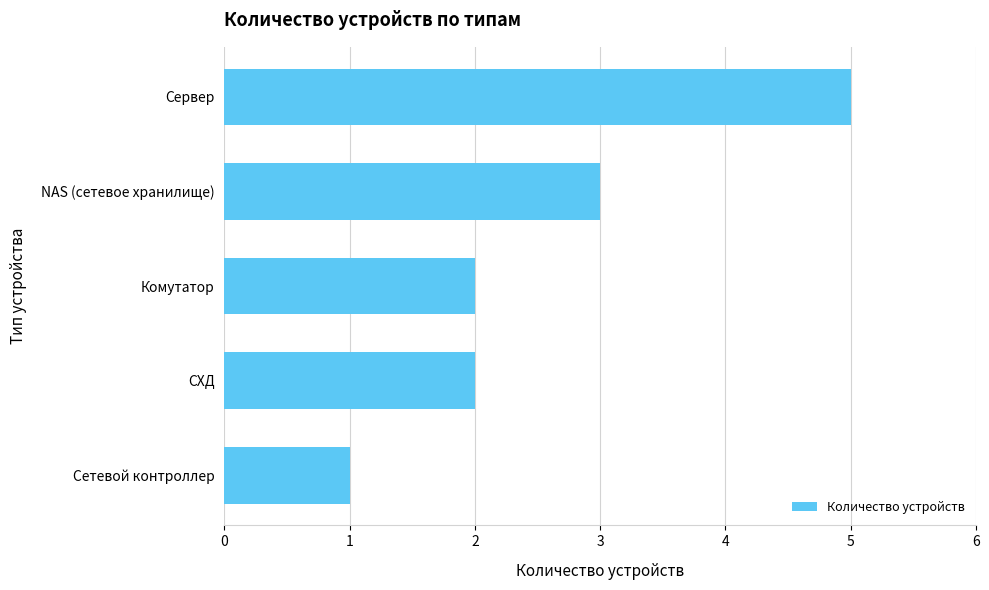

Is it true that the value at Сервер is 3?

False